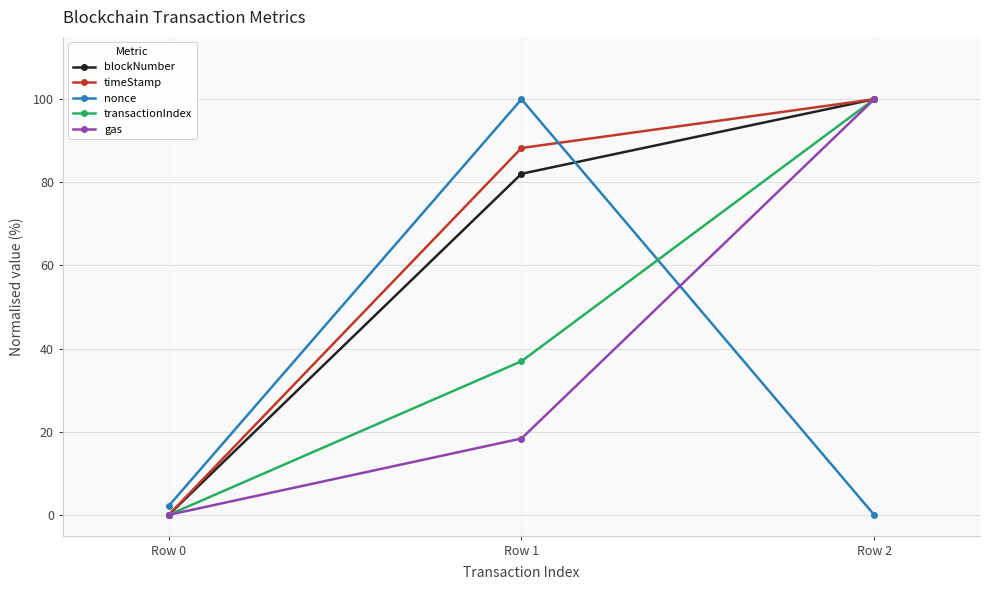

What is the total value across all series at Row 0?

2.2